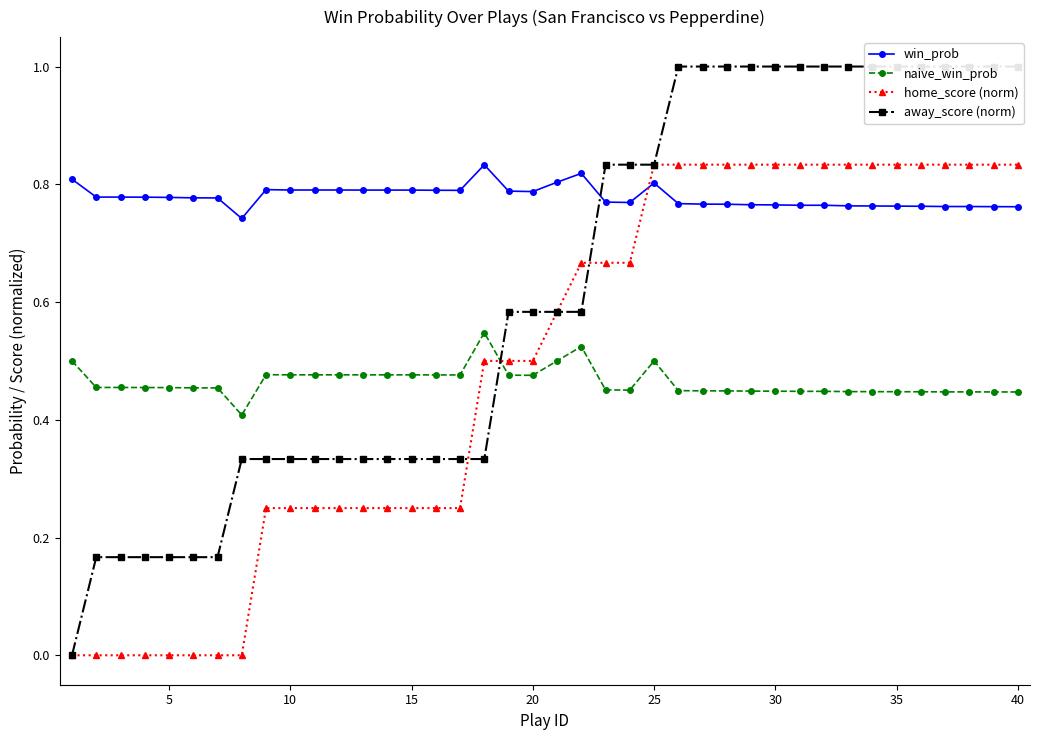

True or false: naive_win_prob and win_prob intersect in this chart.

False